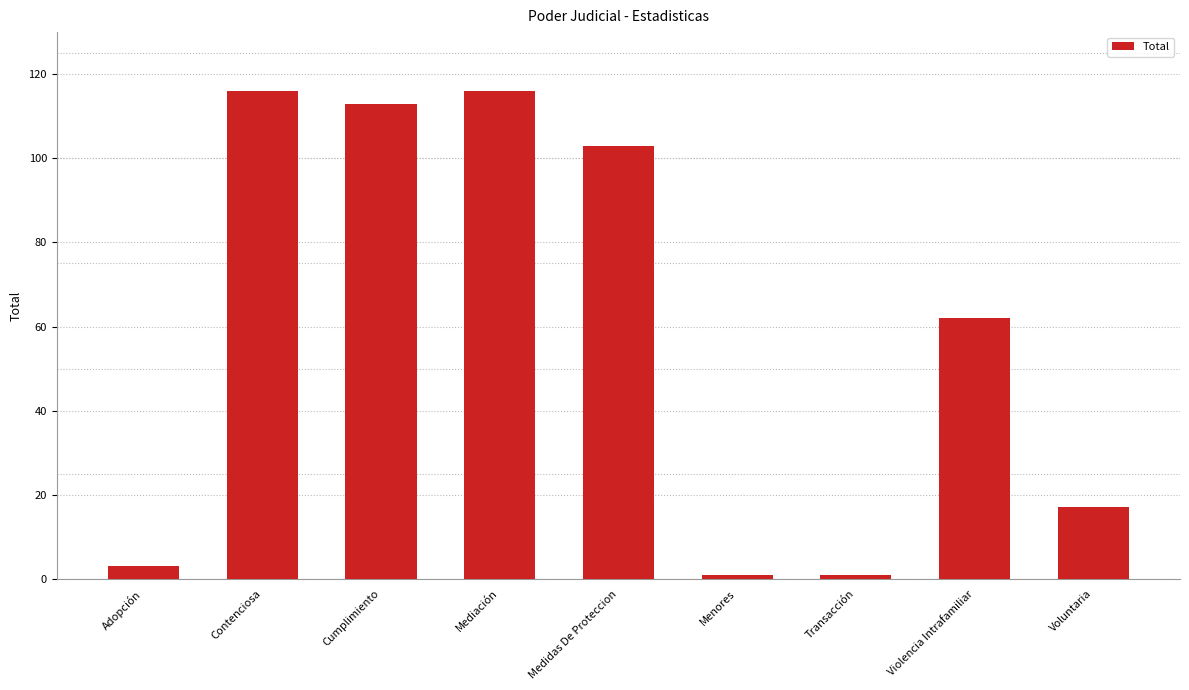

What is the greatest value displayed?

116